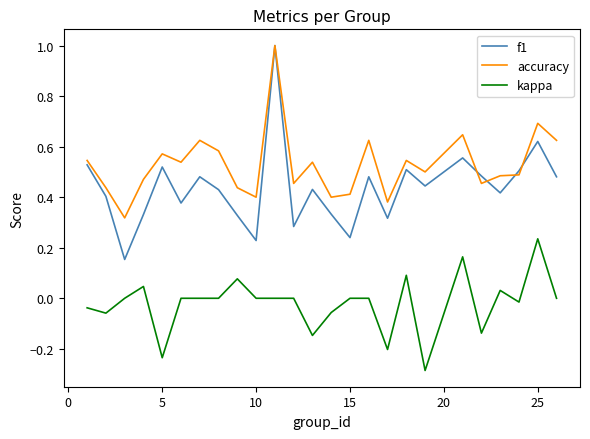

Which series has the largest range (max minus min)?

f1